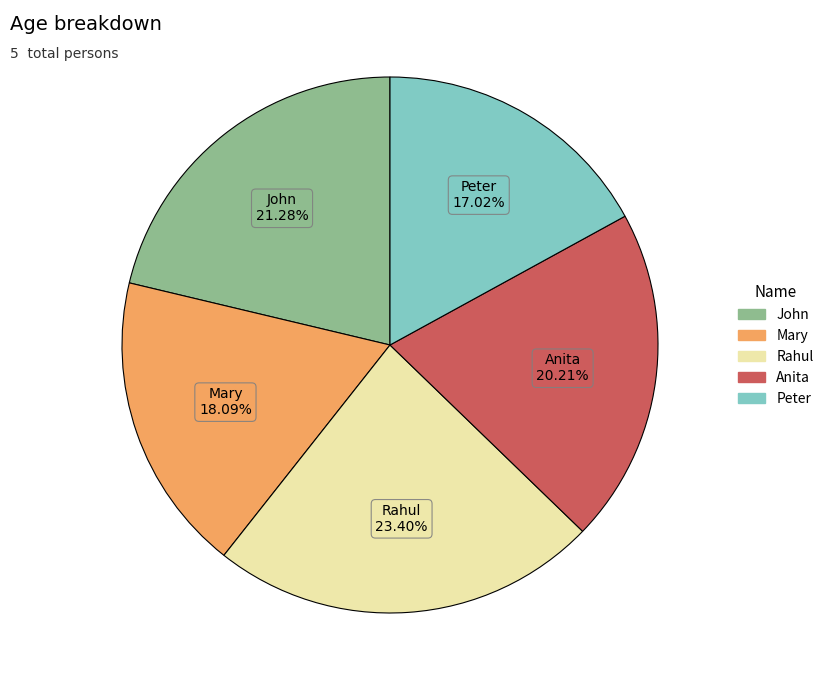

Which category has the smallest portion of the pie?

Peter